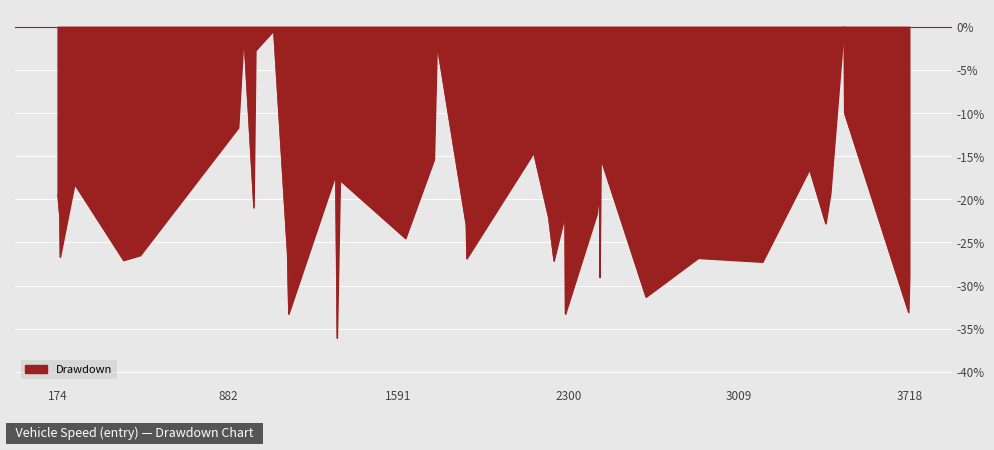

What is the minimum value shown in the chart?

-36.1